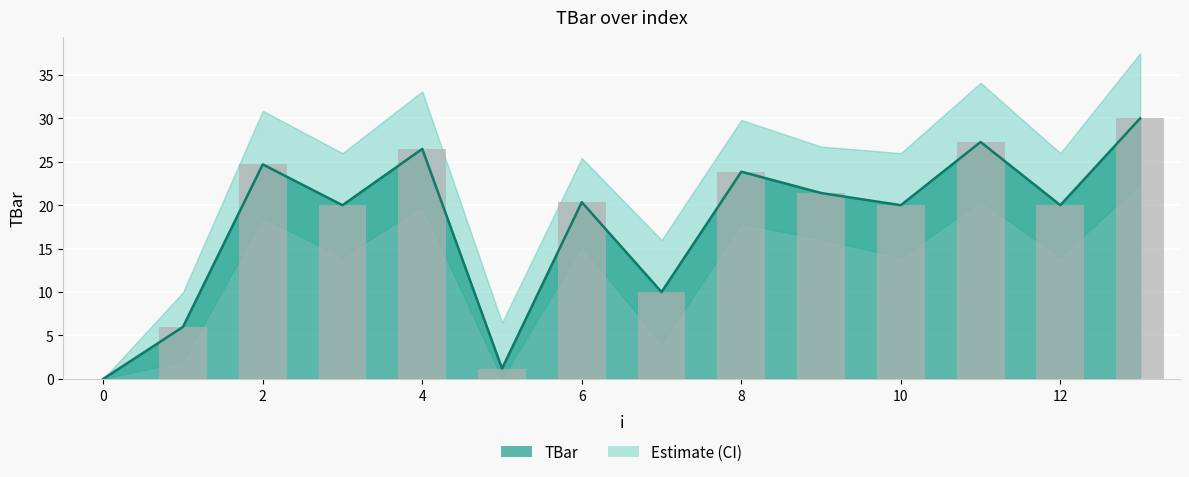

The TBar series shows 0.4 at 5. True or false?

False